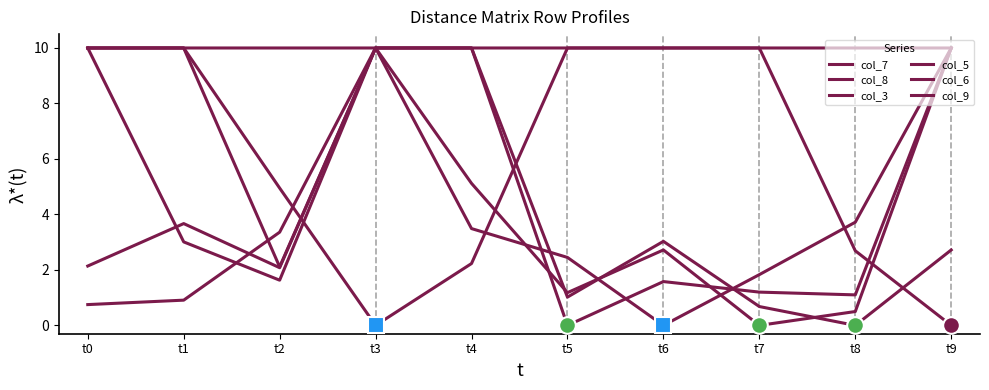

Does the chart have visible grid lines?

No